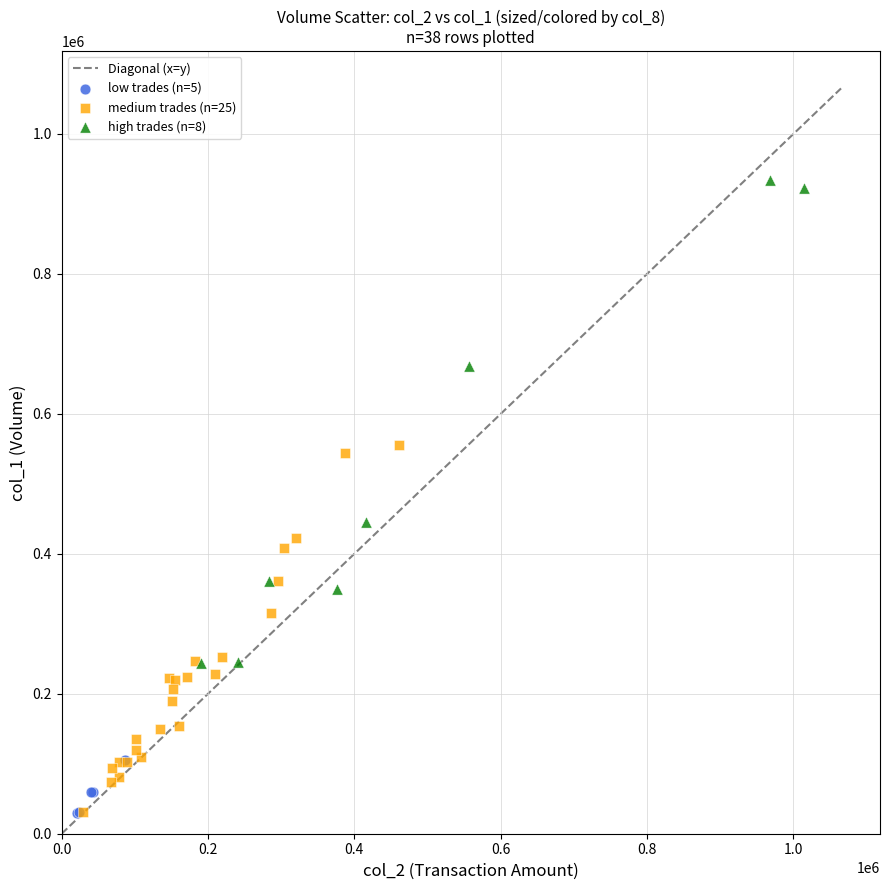

Which series has the widest spread of Y values?

high trades (n=8)